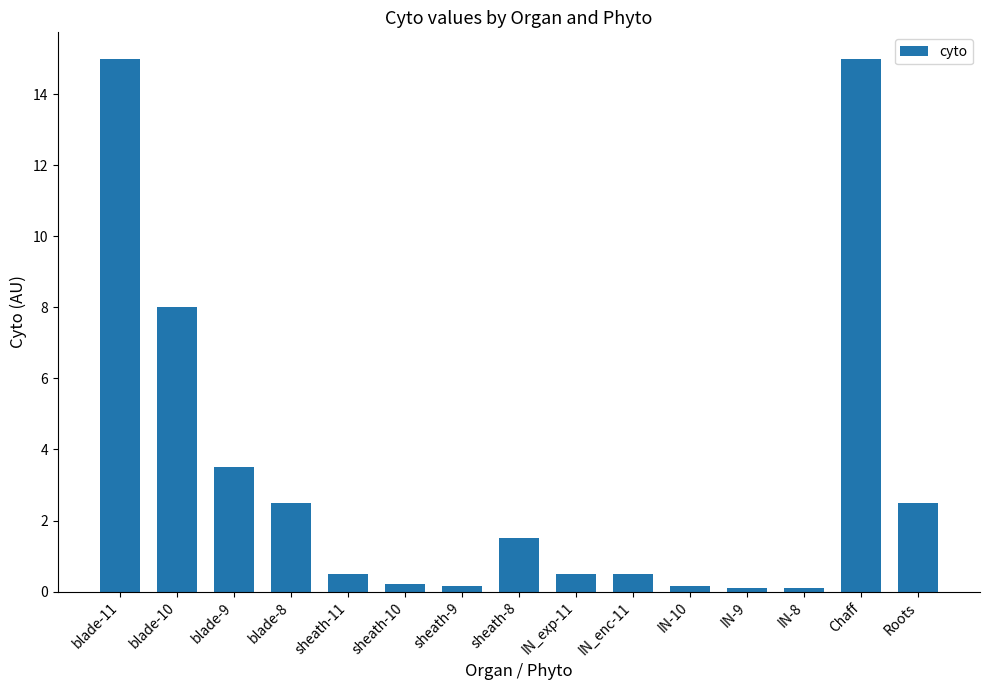

What is the average value?

3.3